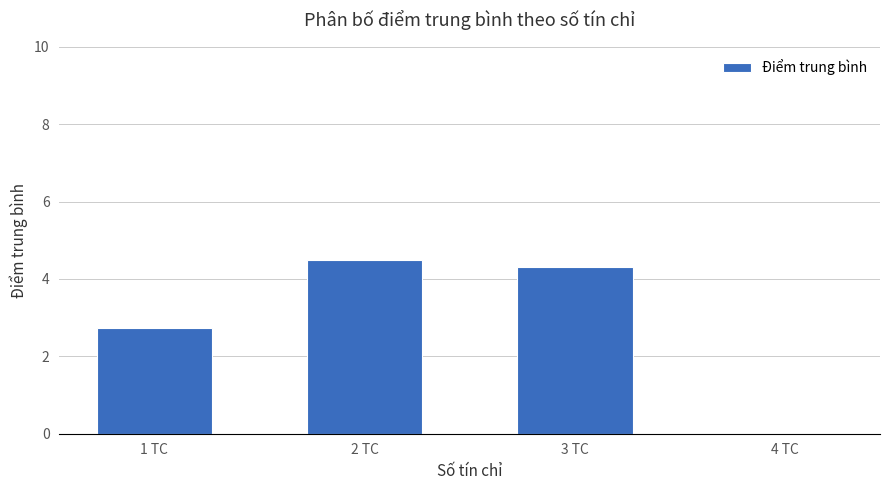

Rank the categories by value from highest to lowest.

2 TC, 3 TC, 1 TC, 4 TC